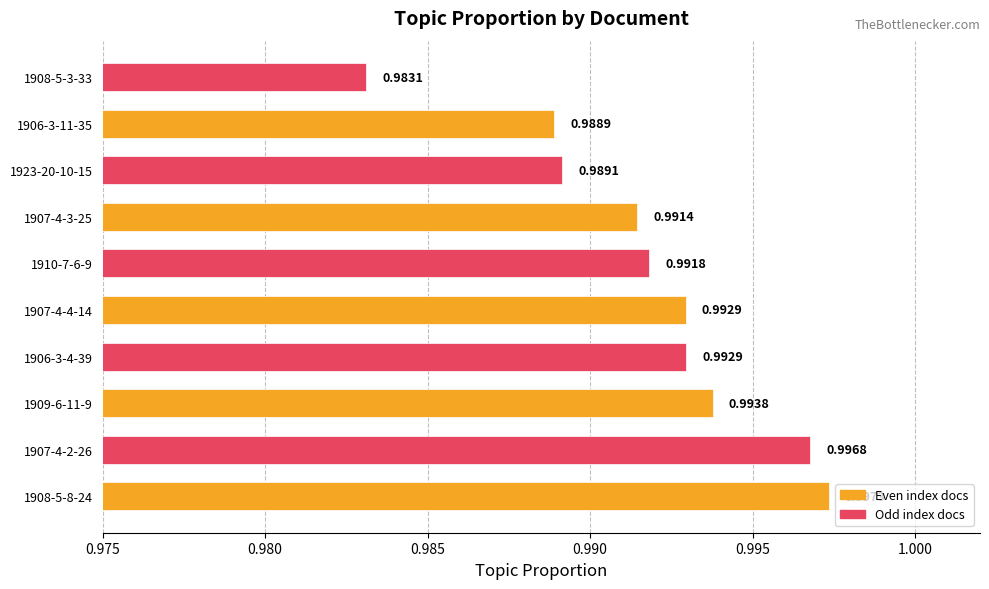

Between 1906-3-4-39 and 1908-5-8-24, which is larger?

1908-5-8-24